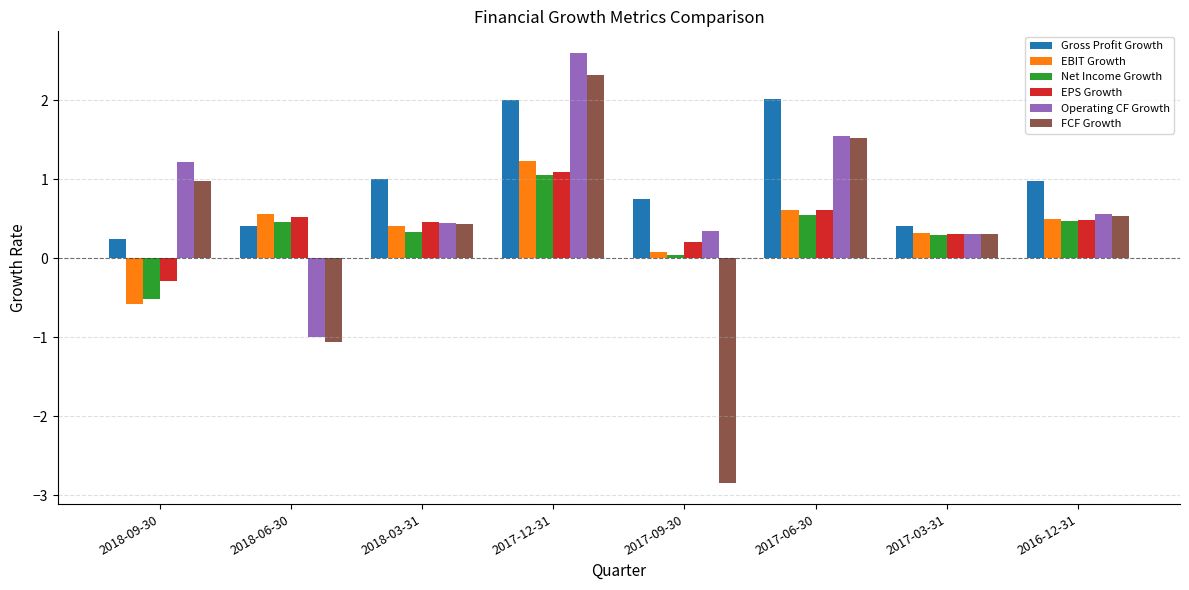

What is the difference between the highest and lowest values at 2018-03-31?

0.7